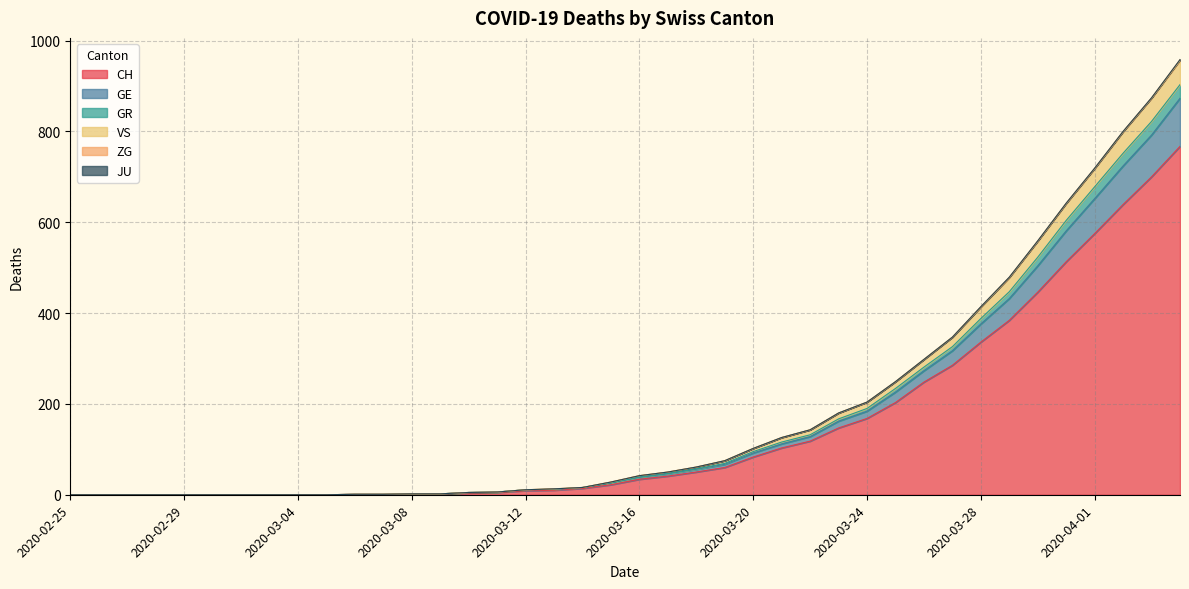

What is the label of the 4th point from the right?

2020-04-01